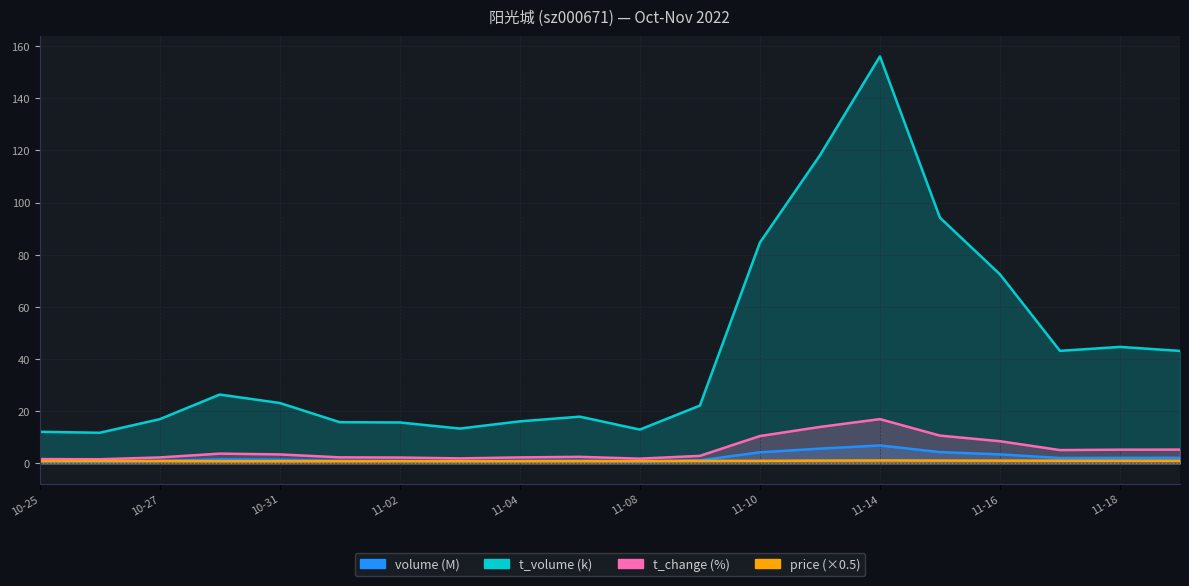

What is the maximum value shown in the chart?

156.1